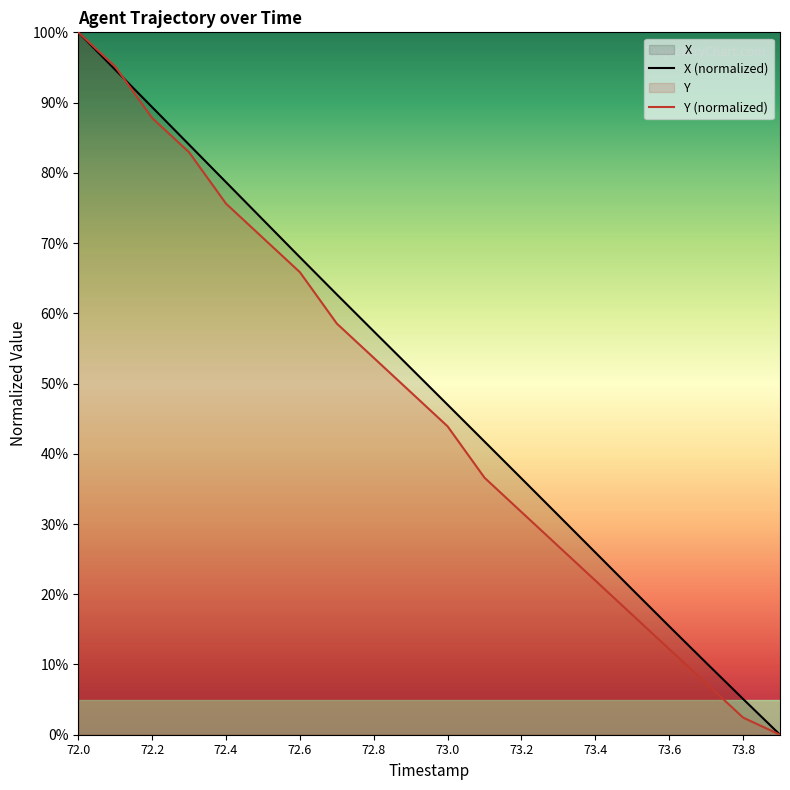

The X series shows 109.5 at 72.4. True or false?

False